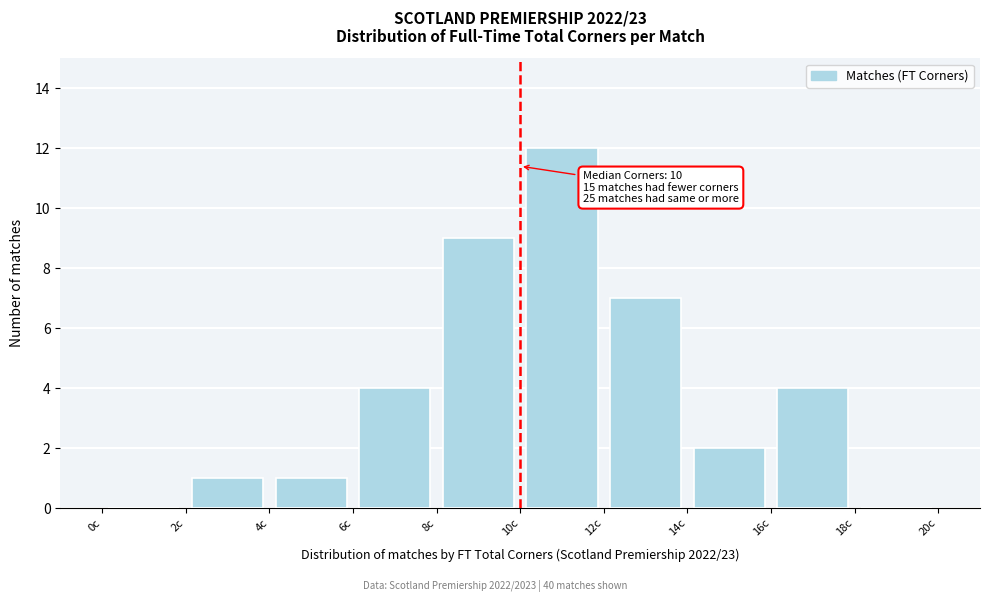

Over which range of the x-axis is the bar tallest?

10 to 12